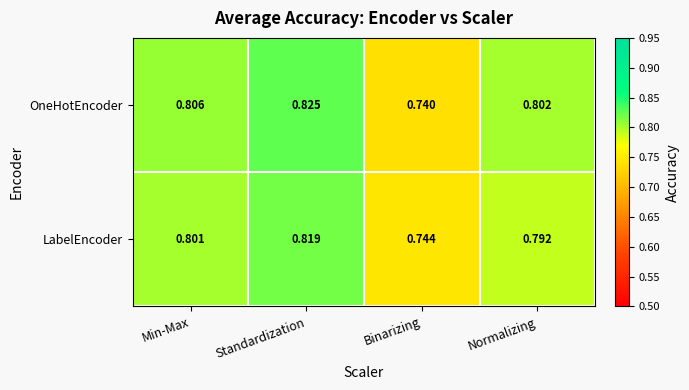

What is the total value across all series at Min-Max?

1.6